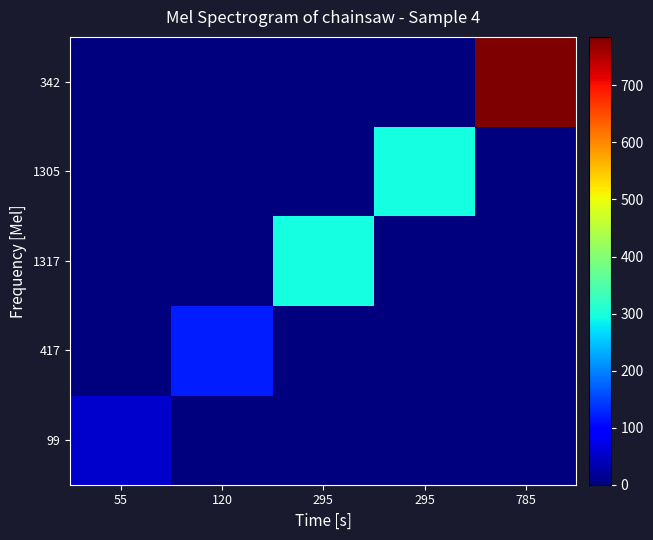

Reading left to right, list all the values displayed in this chart.

99: 55=55	120=0	295=0	295=0	785=0
417: 55=0	120=120	295=0	295=0	785=0
1317: 55=0	120=0	295=295	295=0	785=0
1305: 55=0	120=0	295=0	295=295	785=0
342: 55=0	120=0	295=0	295=0	785=785